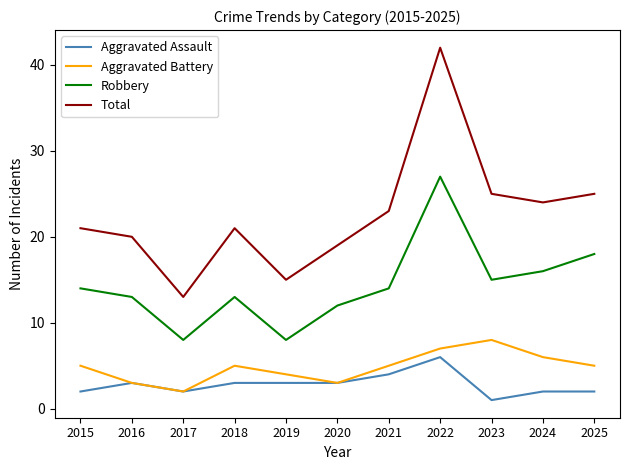

How many interior local peaks does the Total series have?

2